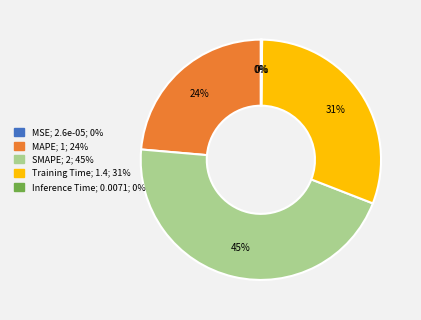

What is the ratio of the value at SMAPE to the value at MAPE?

1.9